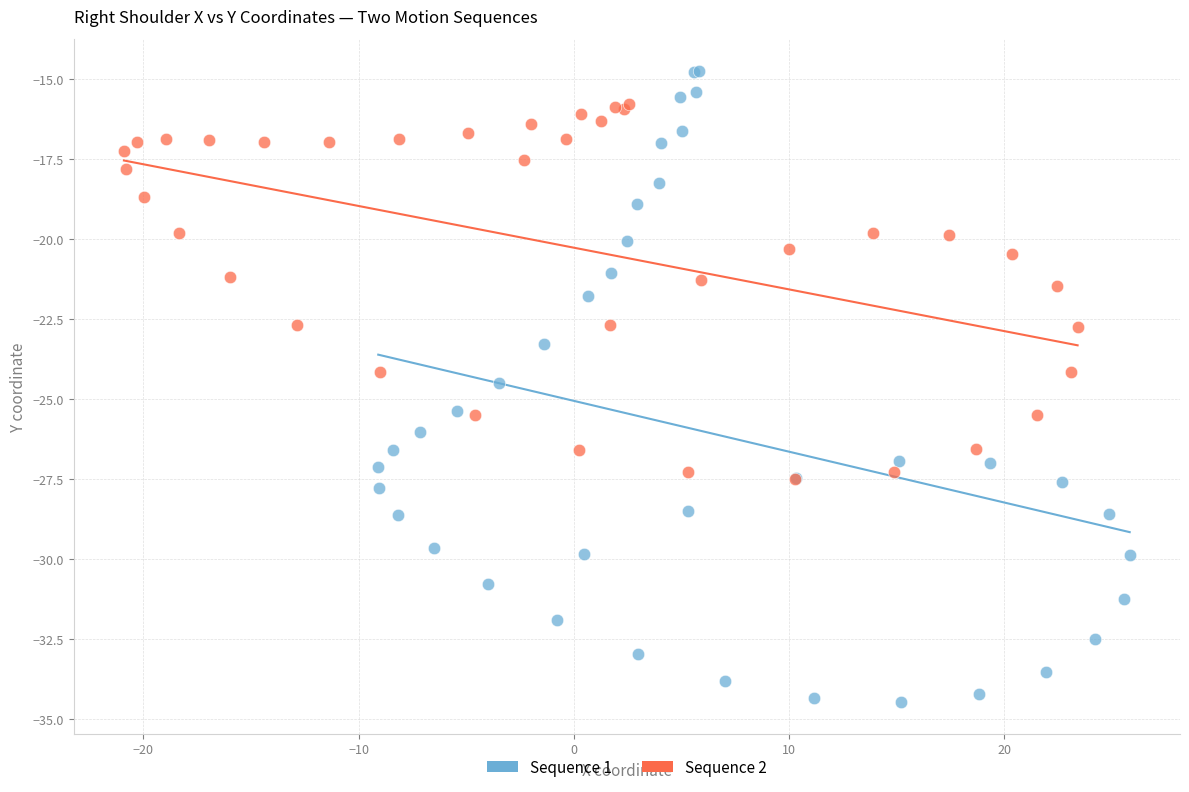

Which series has the largest Y range (max minus min)?

Sequence 1